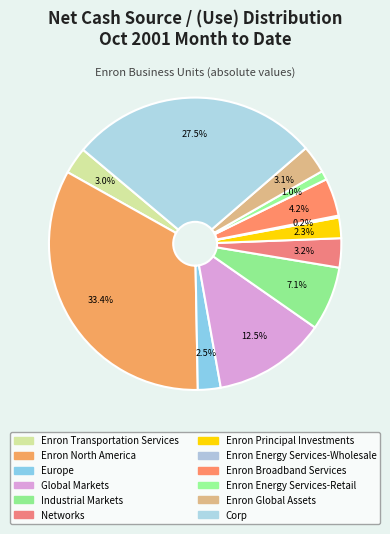

Which category has the smallest portion of the pie?

Enron Energy Services-Wholesale